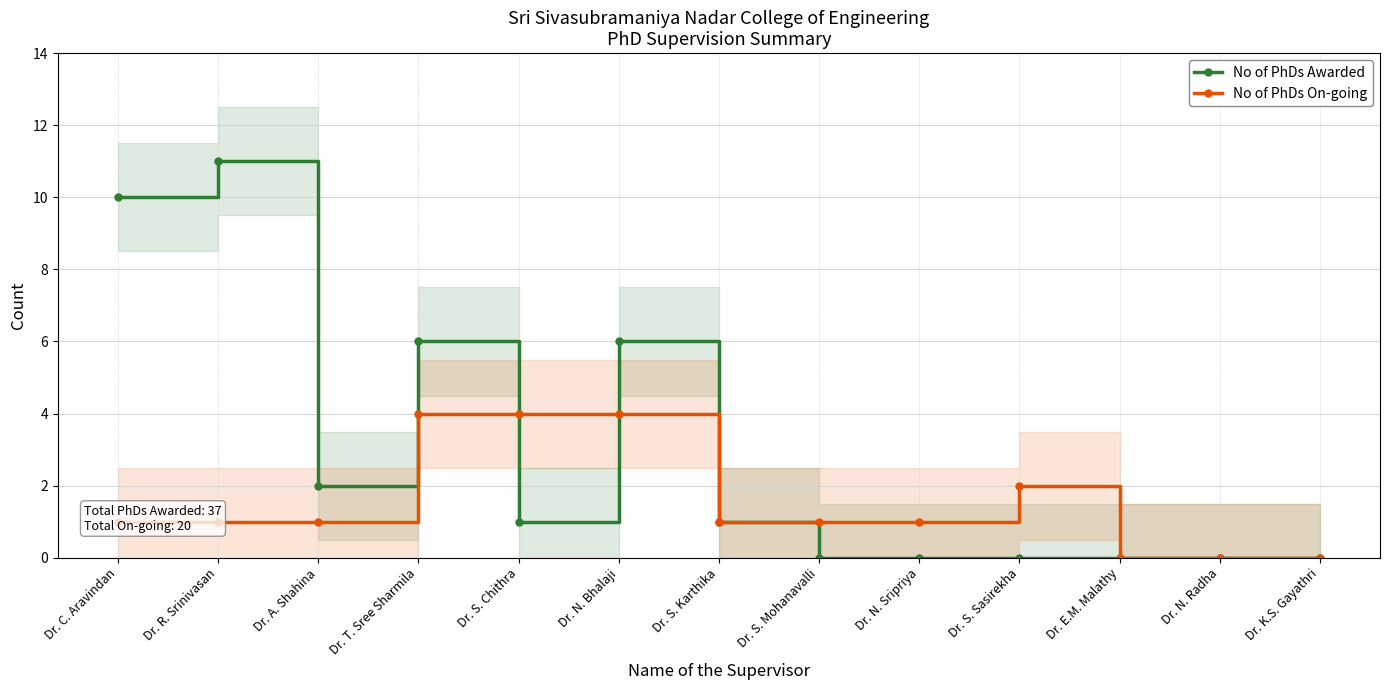

Reading right to left, list all the values displayed in this chart.

No of PhDs Awarded: 0	0	0	0	0	0	1	6	1	6	2	11	10
No of PhDs On-going: 0	0	0	2	1	1	1	4	4	4	1	1	1